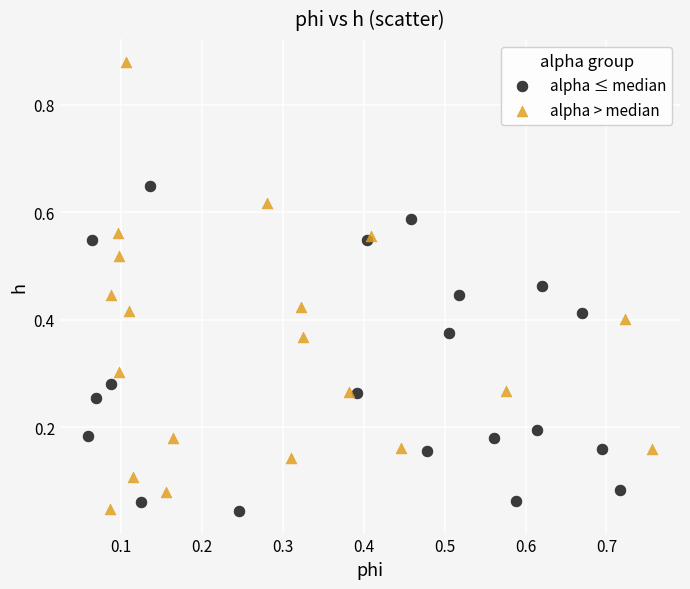

Which series has the largest Y range (max minus min)?

alpha > median